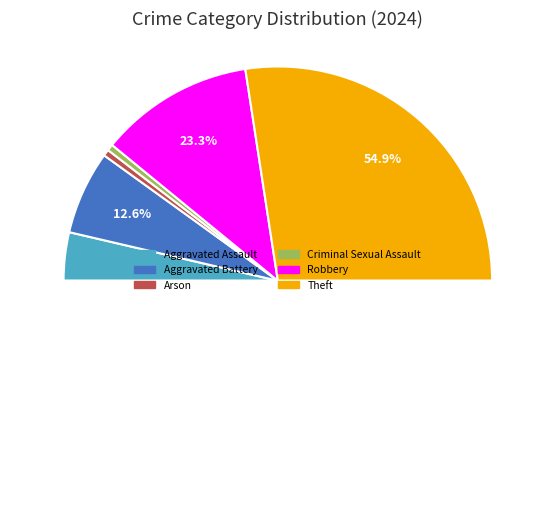

To the nearest percent, what portion does Theft represent?

55%